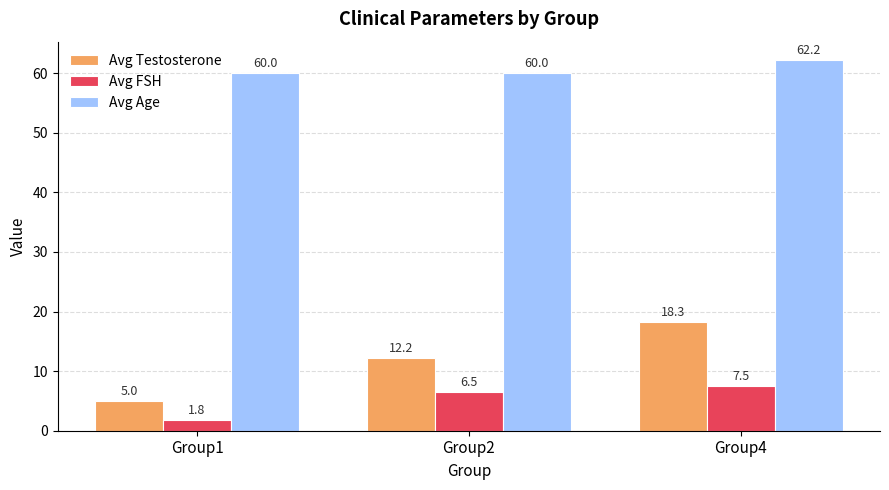

What is the total value across all series at Group4?

88.0